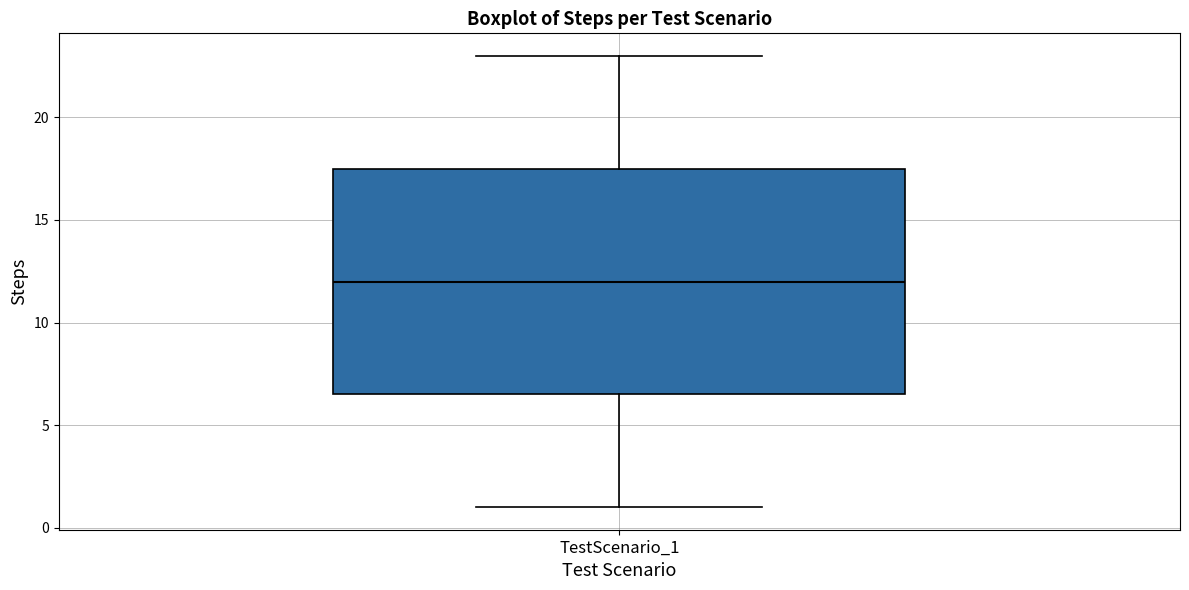

Read this box plot against the y-axis: the position of the median line, the range covered by the box, and the ends of both whiskers. The values are not printed on the chart, so give them approximately, as read against the axis.

median 12.0, box 6.5 to 17.5, whiskers 1.0 to 23.0